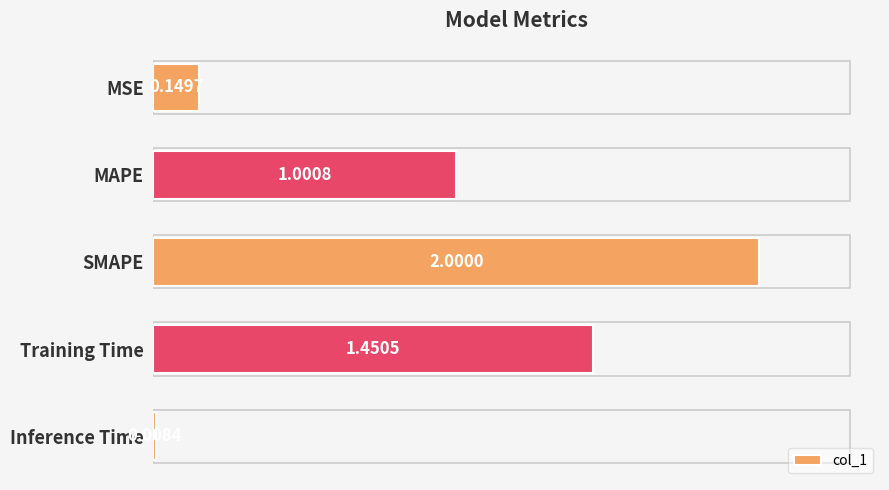

At which label is the value closest to 1?

MAPE